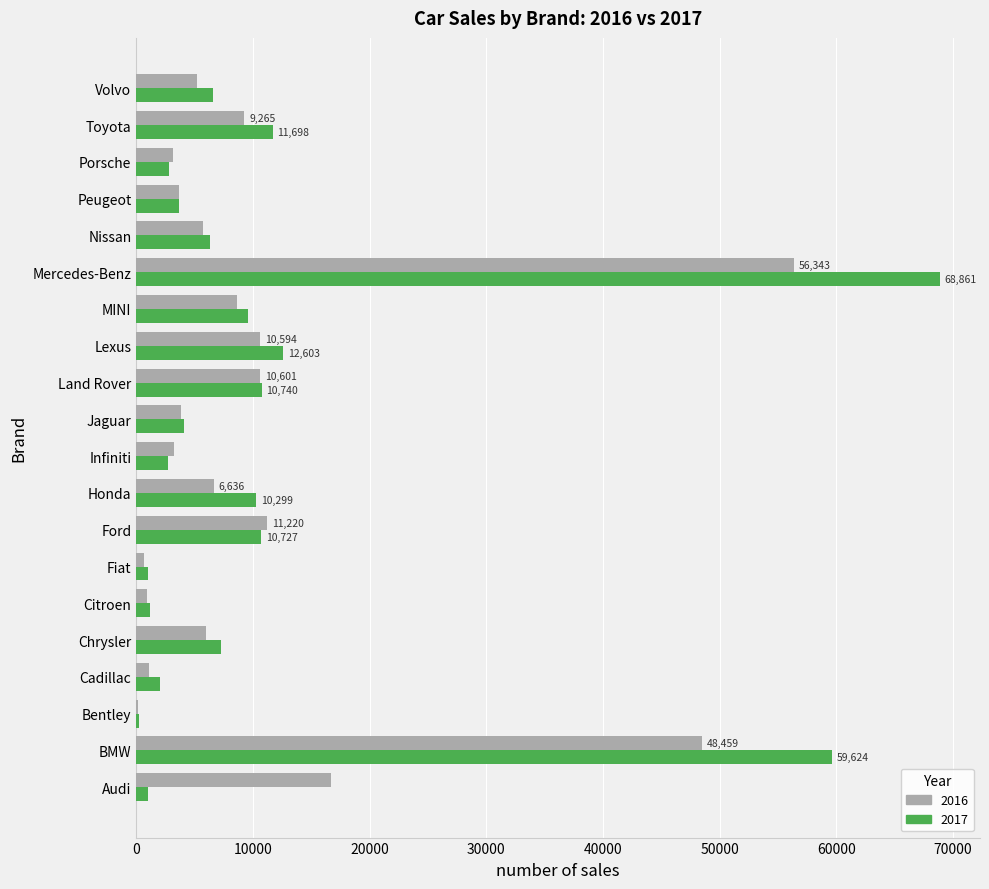

Which label corresponds to the largest value in the chart?

Mercedes-Benz